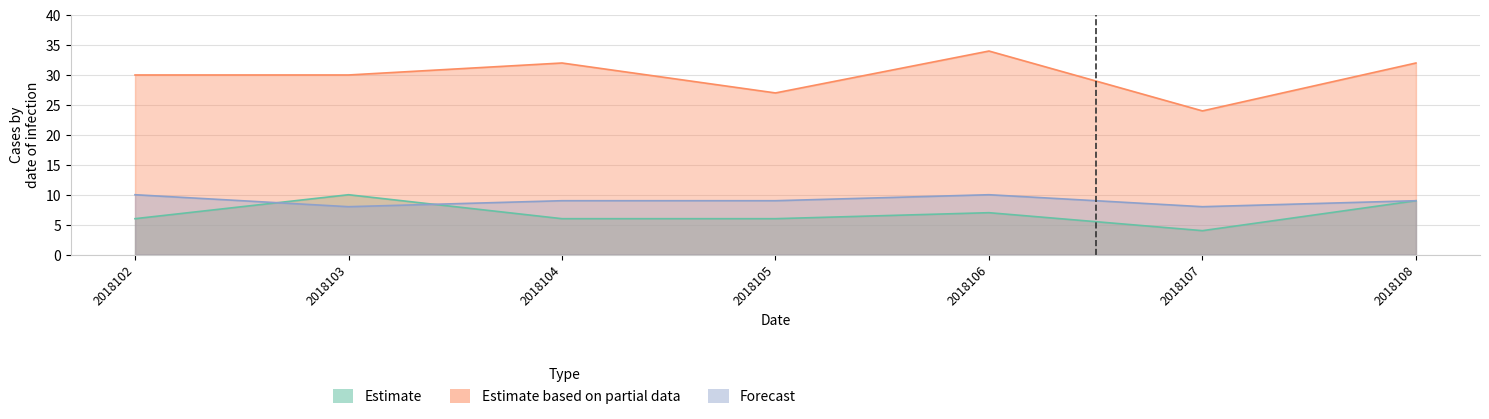

Does the chart display data point markers on the line(s)?

No